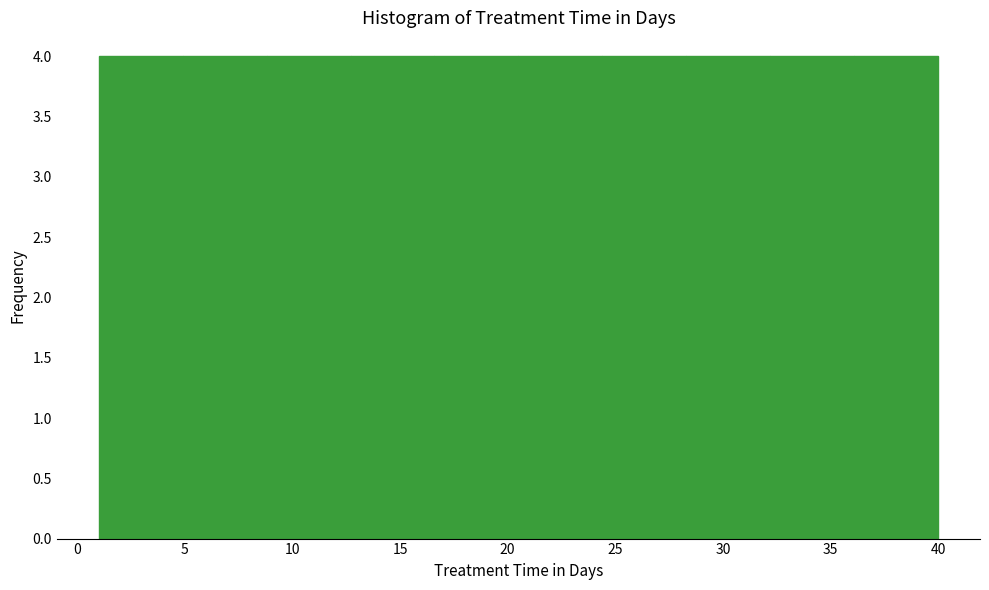

Reading left to right, list every bar in this chart as the range it spans on the x-axis followed by its height. Neither the bar edges nor the heights are printed on the chart, so give them approximately, as read against the axes.

1.0 to 4.9: 4
4.9 to 8.8: 4
8.8 to 12.7: 4
12.7 to 16.6: 4
16.6 to 20.5: 4
20.5 to 24.4: 4
24.4 to 28.3: 4
28.3 to 32.2: 4
32.2 to 36.1: 4
36.1 to 40.0: 4